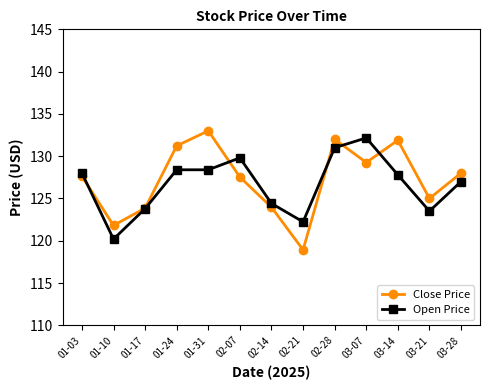

Rank the series at 03-14 from lowest to highest value.

Open Price, Close Price